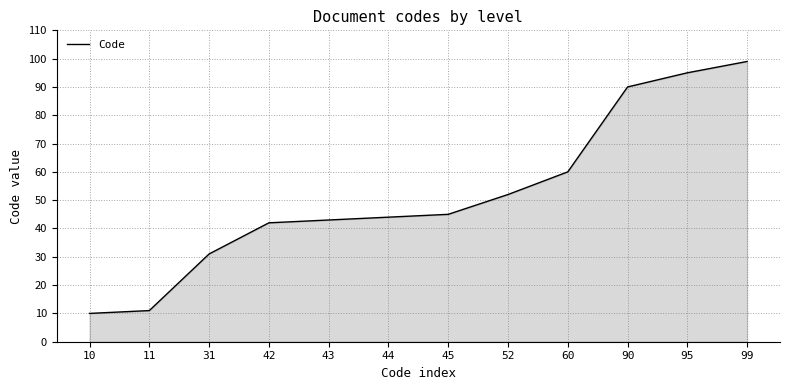

Approximately how many times larger is the value at 42 compared to 44?

1.0